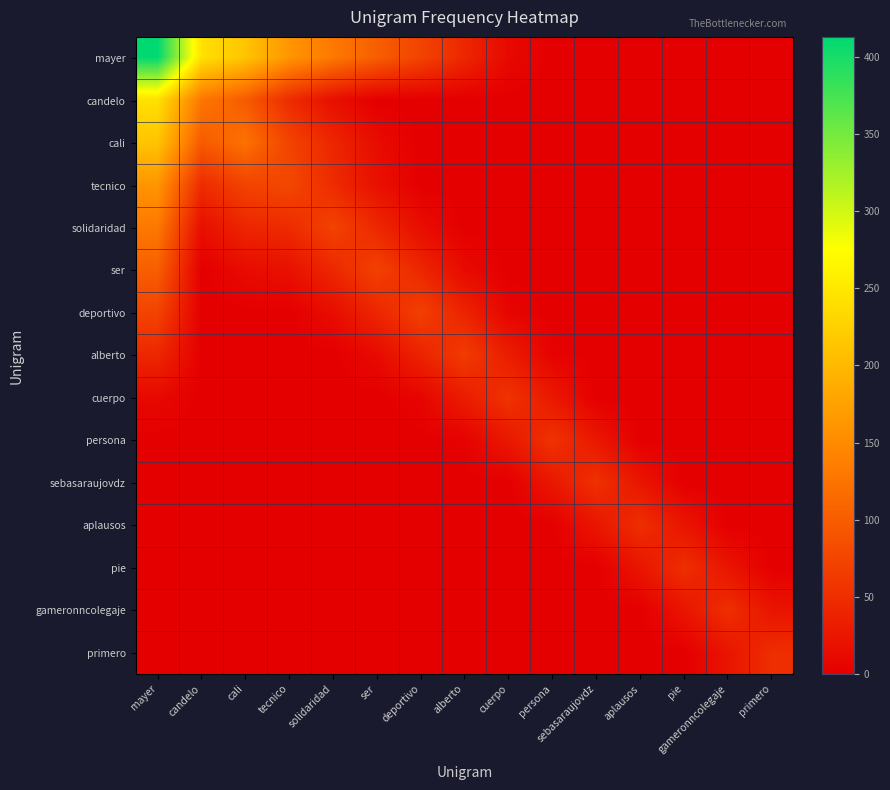

What is the total value across all series at alberto?

191.5